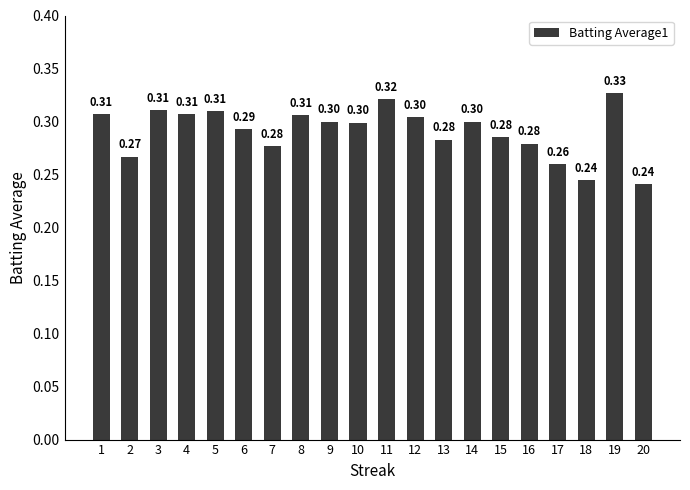

What is the change in value from 17 to 19?

+0.1